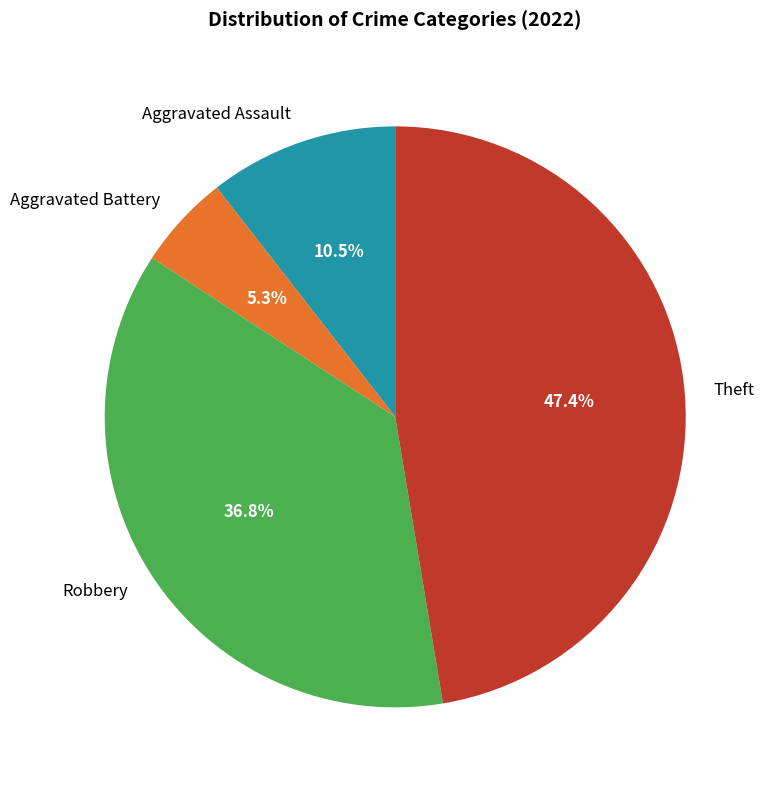

Count the number of slices in the pie.

4